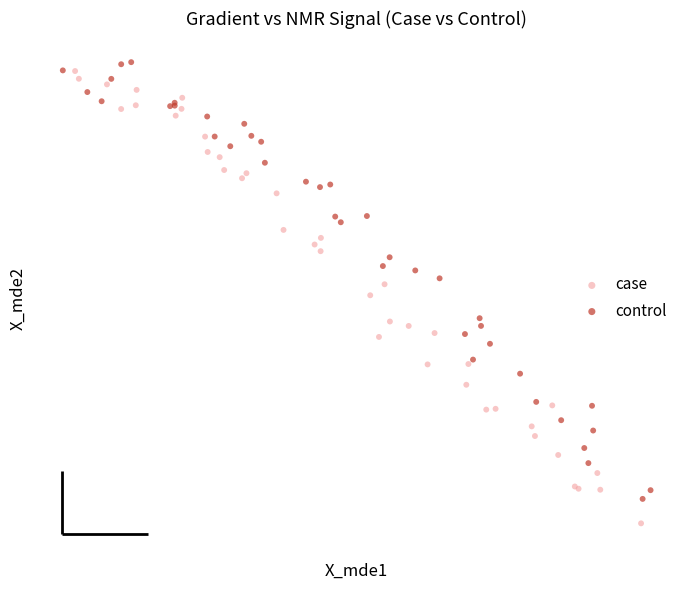

Which series contains the lowest Y value?

case